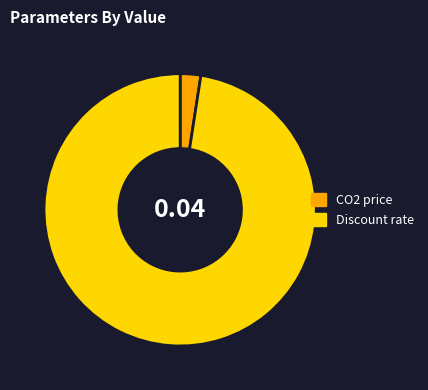

Which slice represents more than half of the pie?

Discount rate